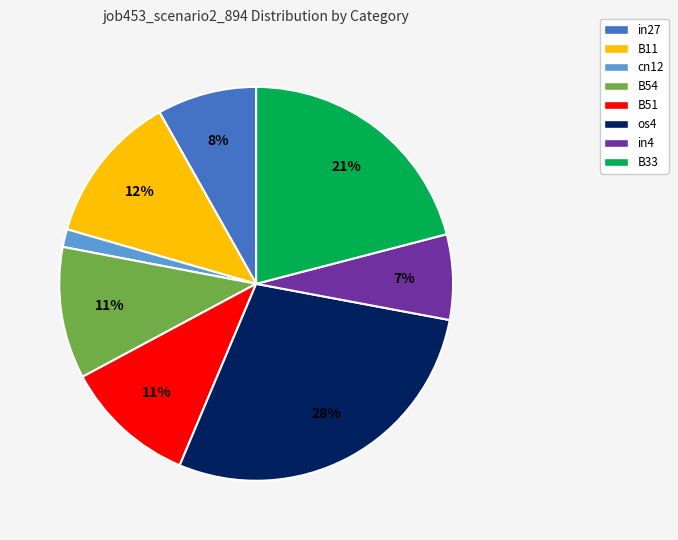

Count the number of slices in the pie.

8